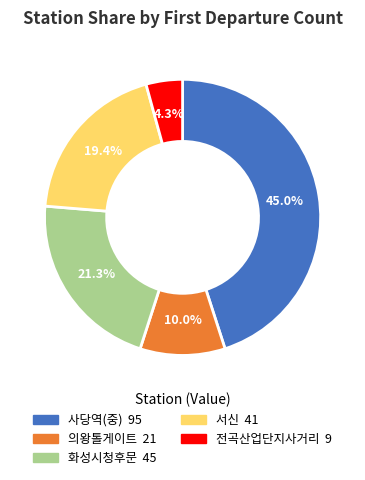

Rank the categories by value from highest to lowest.

사당역(중), 화성시청후문, 서신, 의왕톨게이트, 전곡산업단지사거리